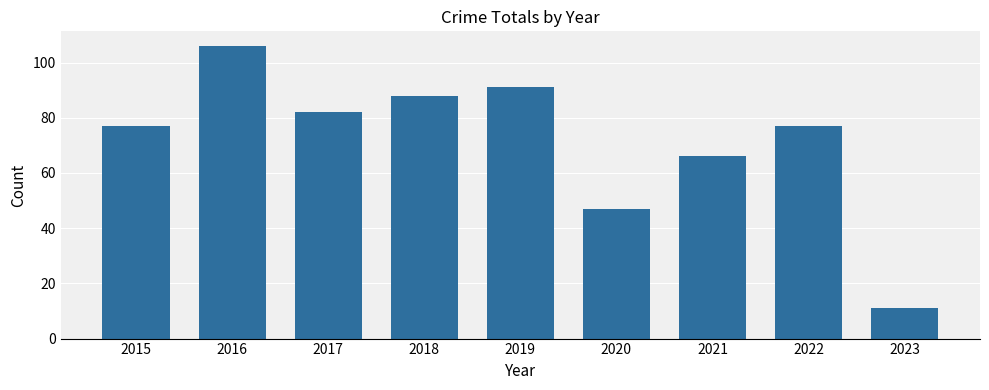

Reading right to left, extract all data points from this chart.

2023=11	2022=77	2021=66	2020=47	2019=91	2018=88	2017=82	2016=106	2015=77